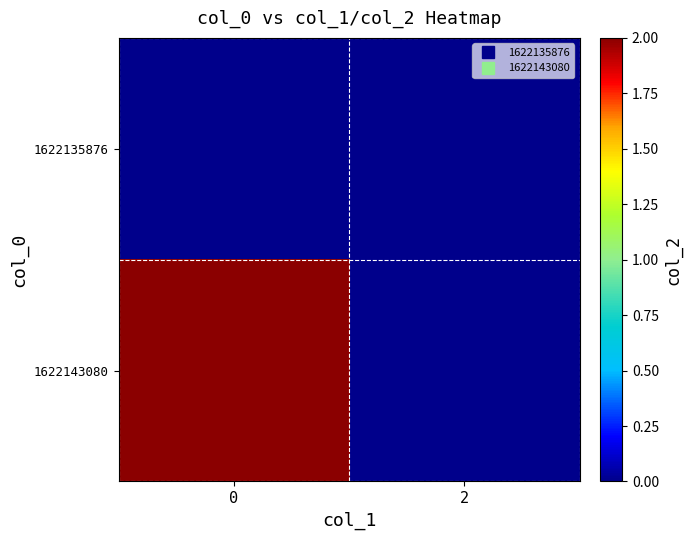

Which series has the largest total across all categories?

1622143080